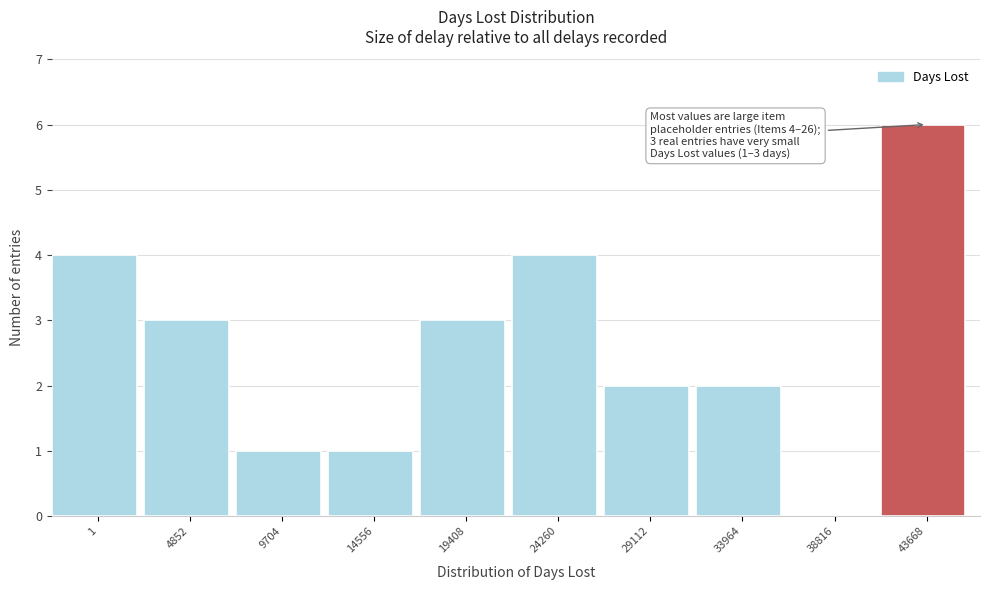

Reading left to right, what are all the values shown in this chart?

1=4	4852=3	9704=1	14556=1	19408=3	24260=4	29112=2	33964=2	38816=0	43668=6